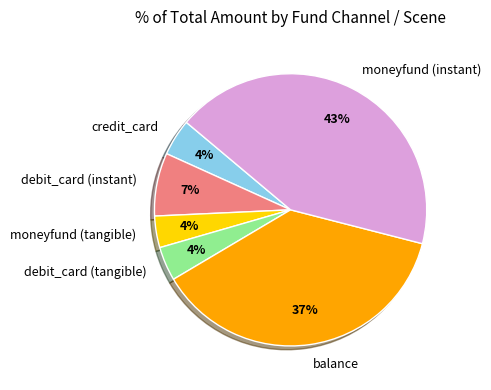

Which slice is the largest?

moneyfund (instant)